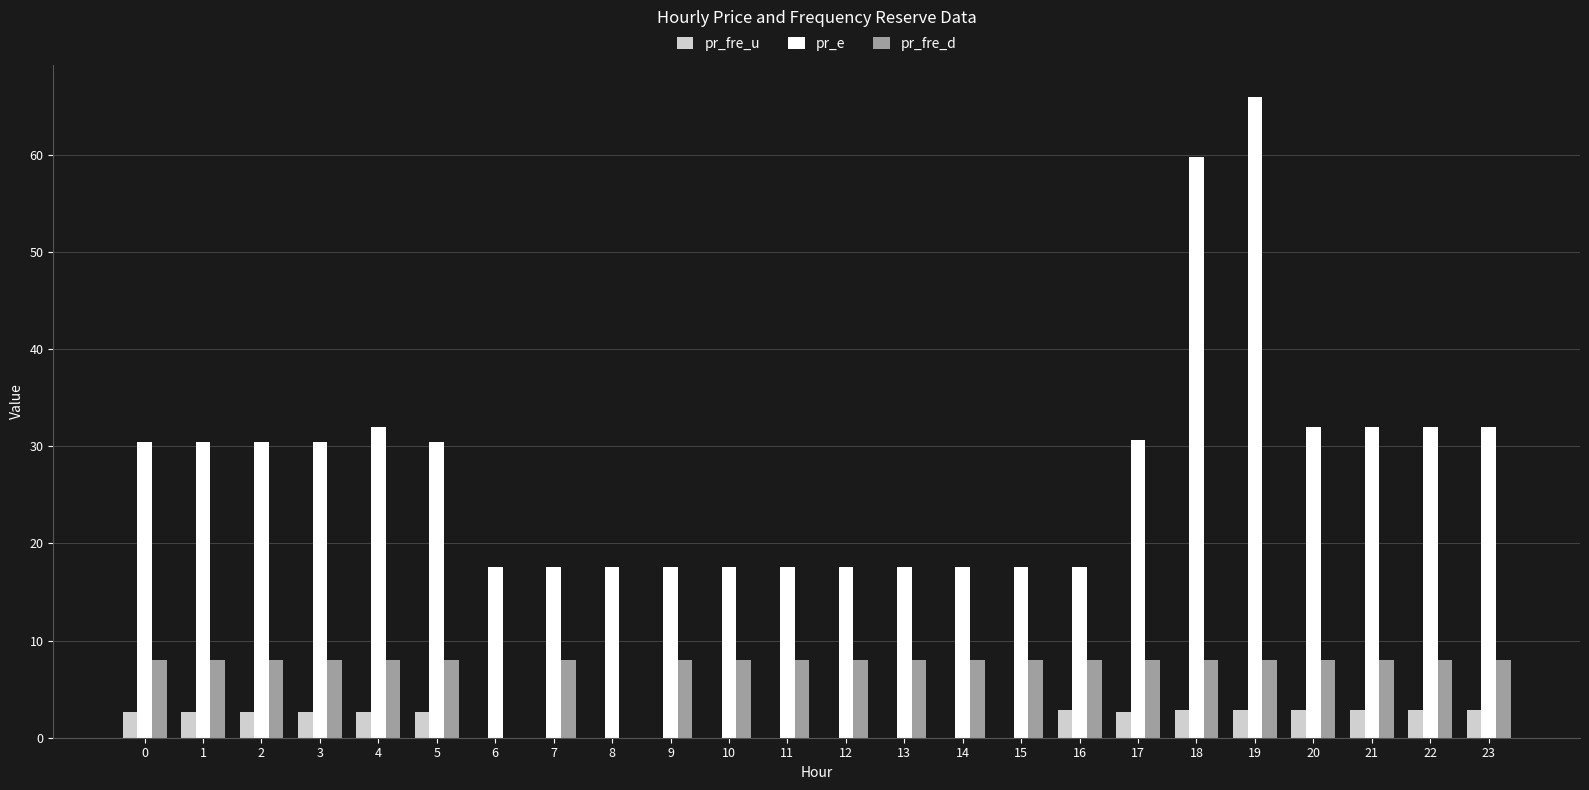

Is it true that pr_fre_u equals 2.7 at 3?

True